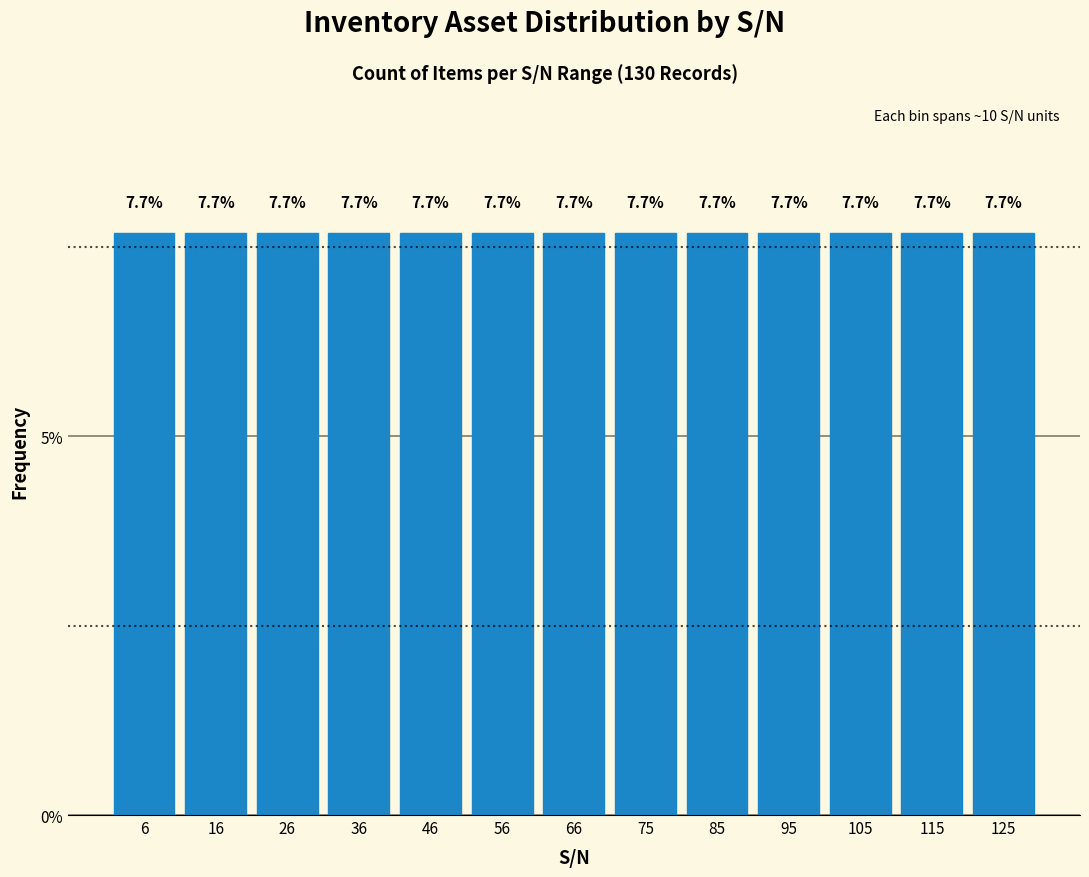

What is the height of the bar covering 120 to 130 on the x-axis? The bar edges are not printed on the chart, so give them approximately, as read against the axis.

7.7